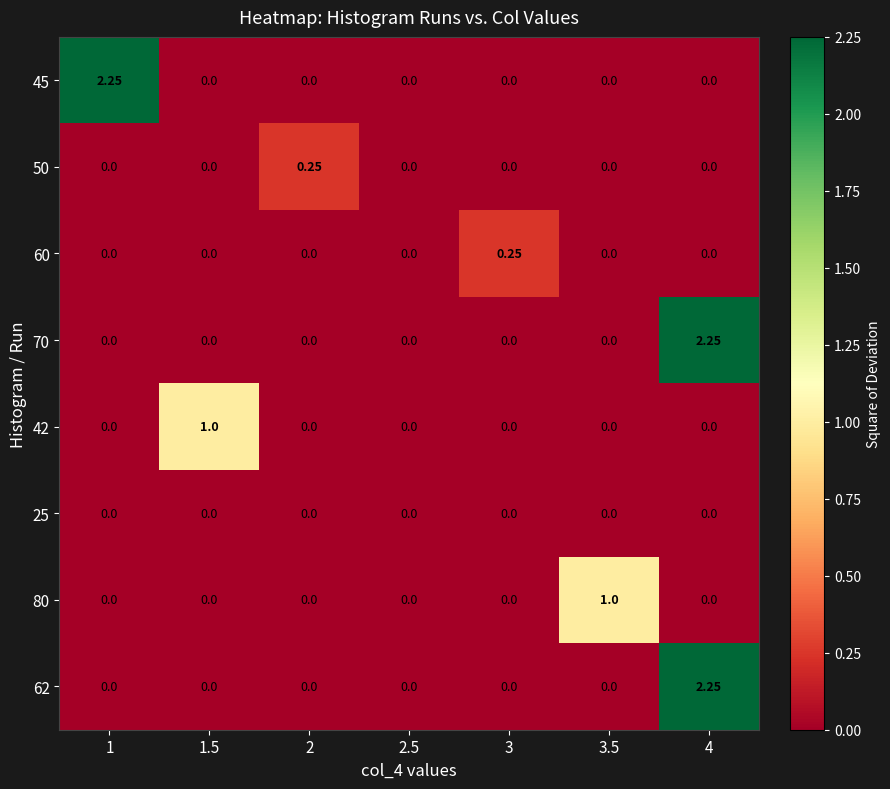

Is the value of 80 at 3.5 greater than the value of 42 at 3?

Yes